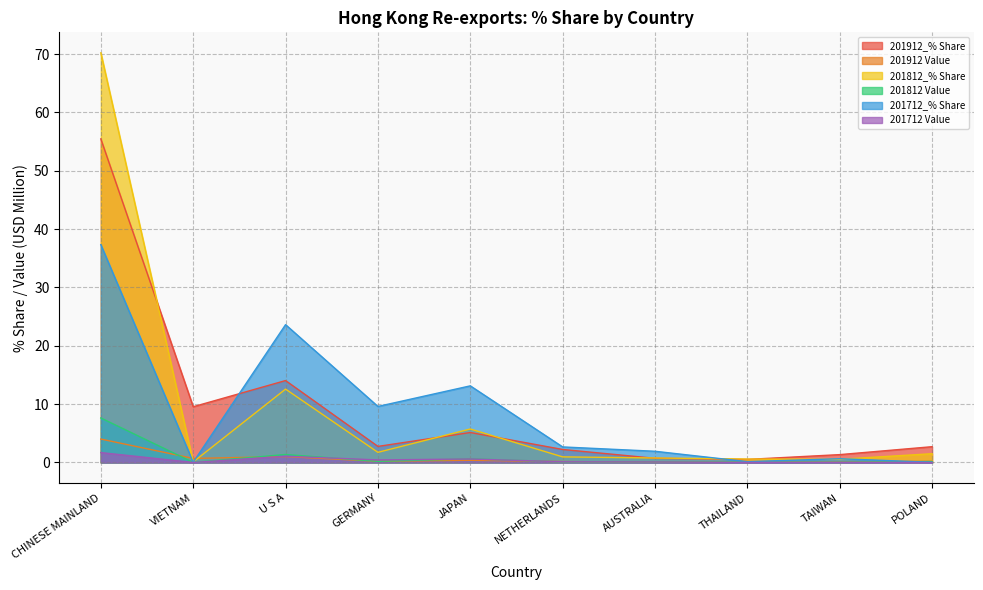

At which category does 201712 Value reach its first local peak?

U S A